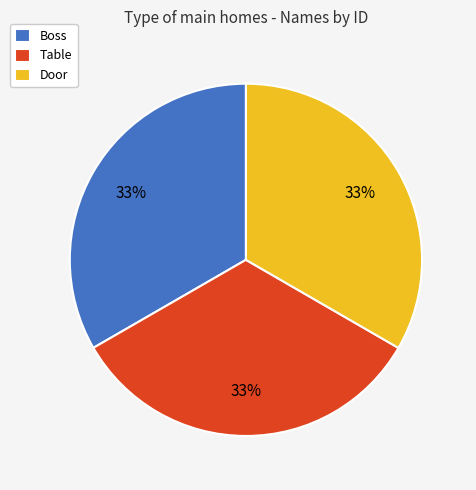

Combined, do Boss and Table account for over 50%?

Yes